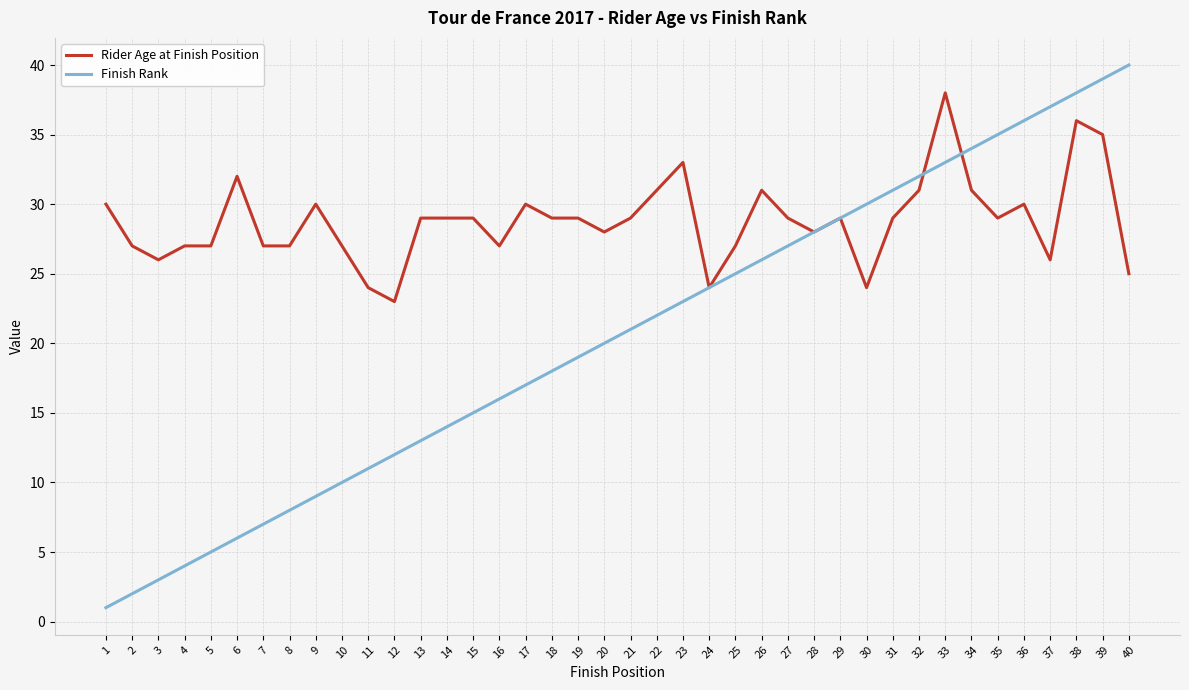

List the series in order of their overall mean, highest first.

Rider Age at Finish Position, Finish Rank